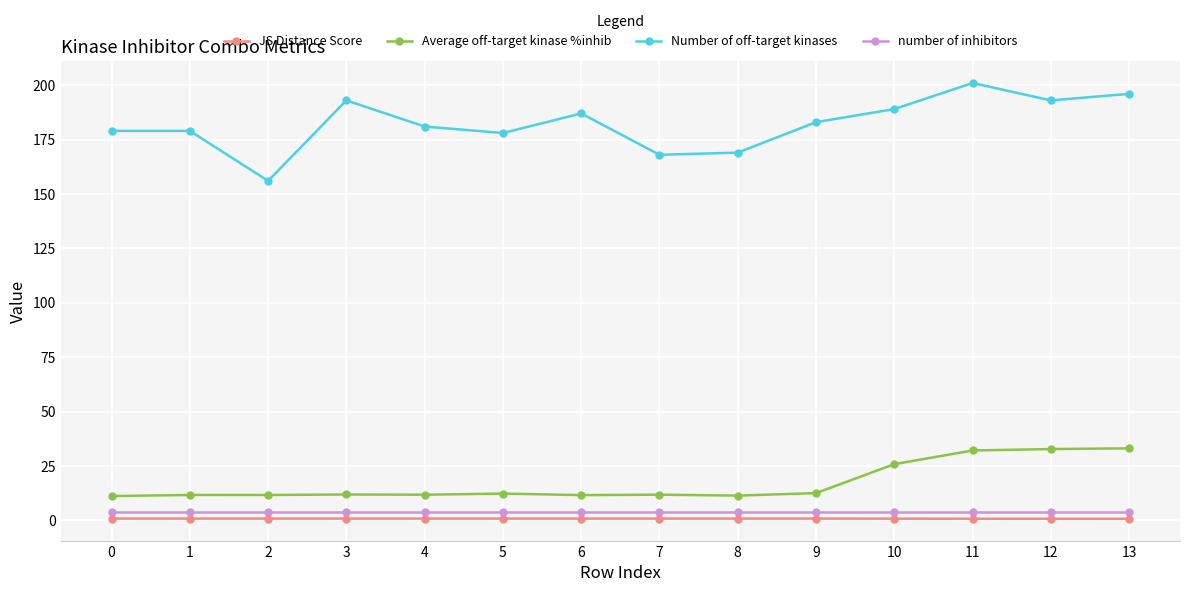

Which series has the largest total across all categories?

Number of off-target kinases